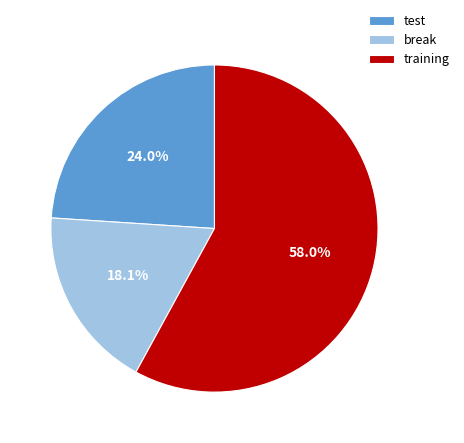

What is the total percentage of break and training?

76.0%